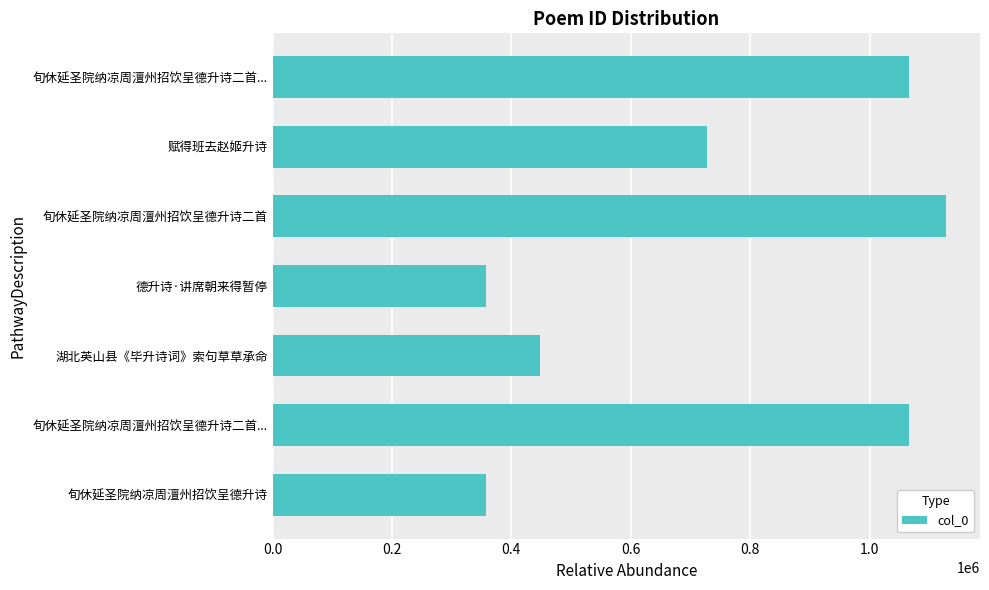

How many bars are there in total?

7